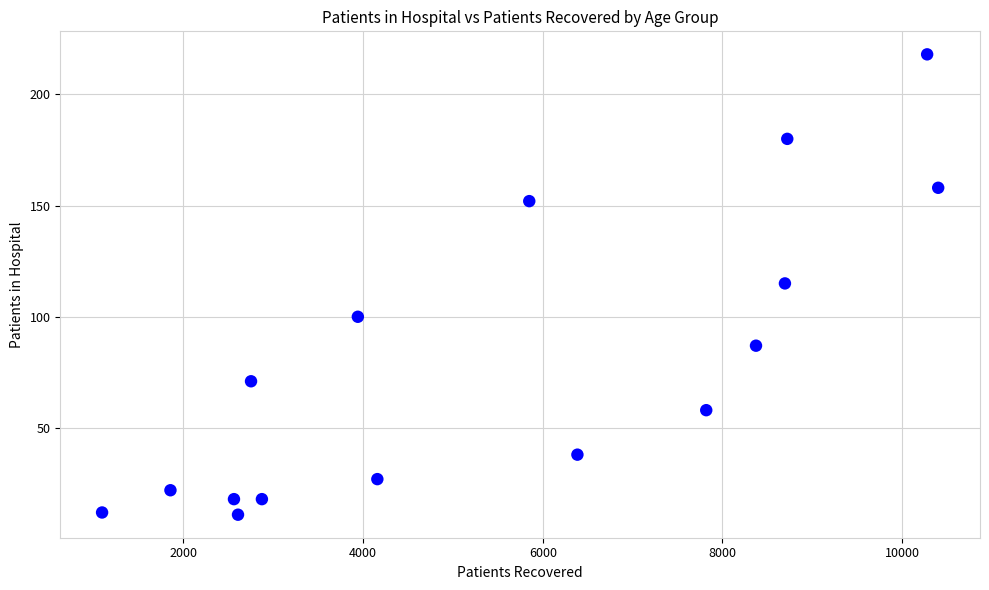

What is the range of Y values (max minus min)?

207